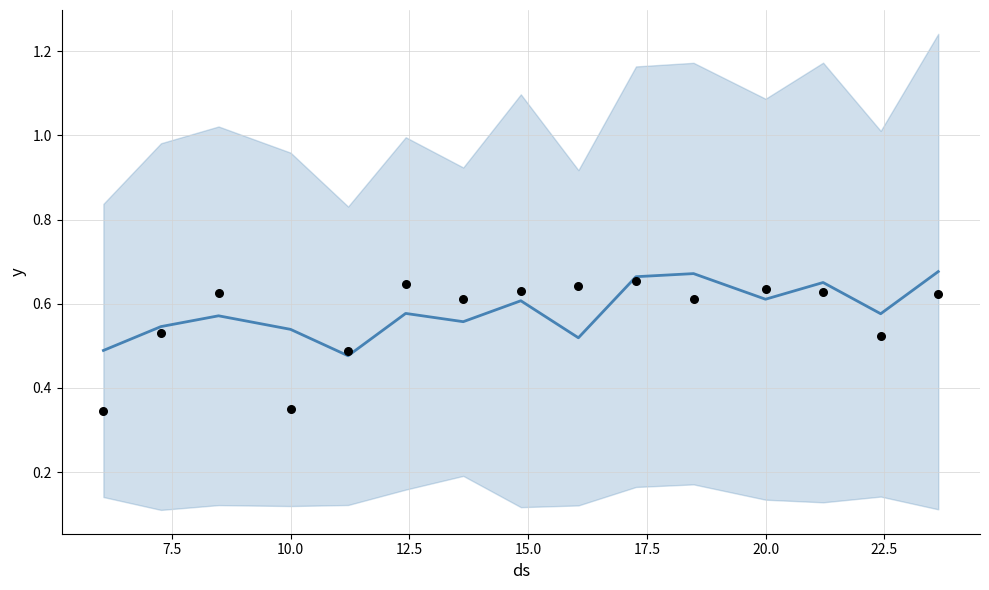

Which series contains the lowest Y value?

ground_truth